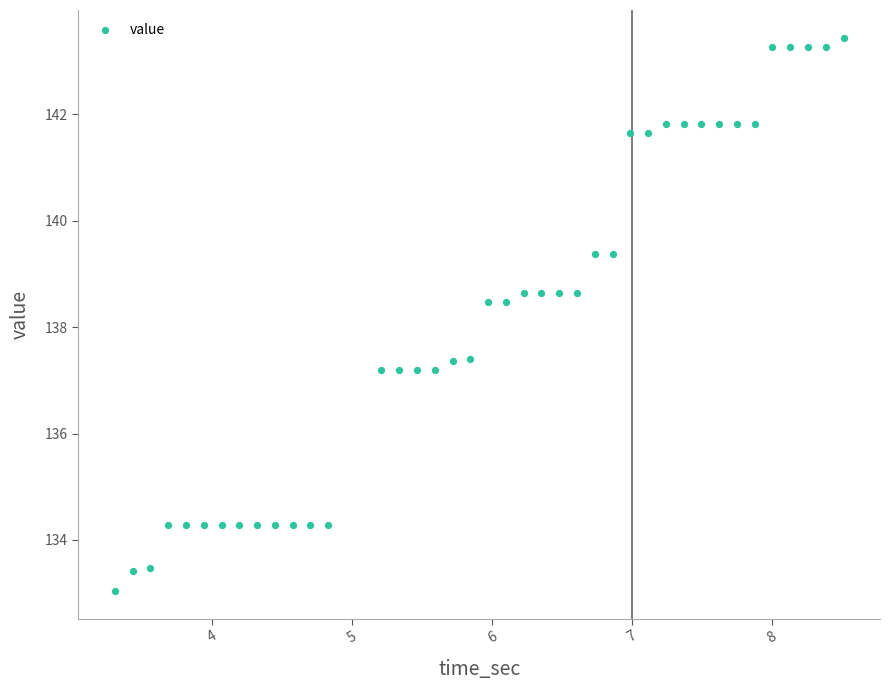

What is the range of X values (max minus min)?

5.2